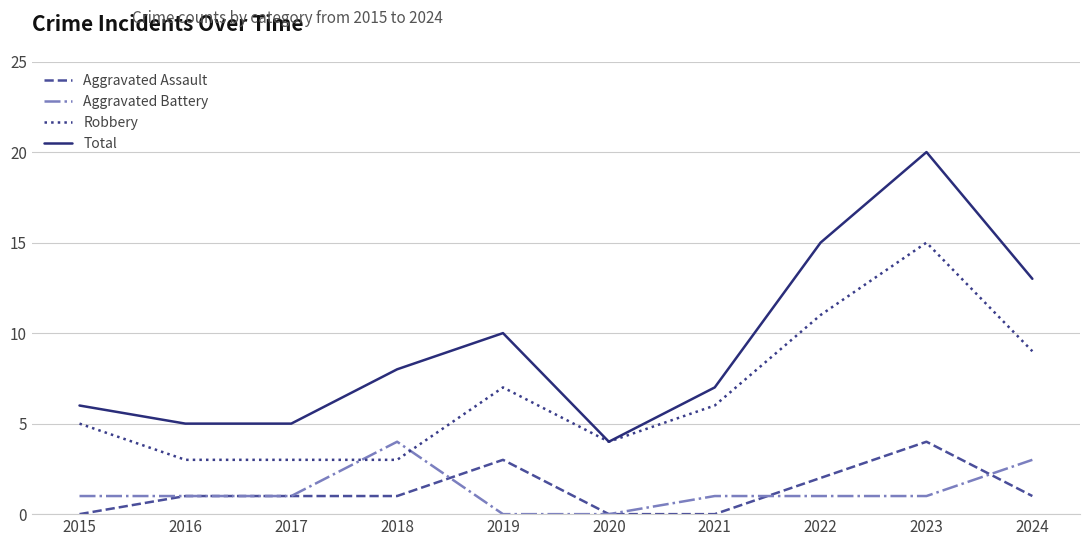

Rank the series at 2019 from highest to lowest value.

Total, Robbery, Aggravated Assault, Aggravated Battery